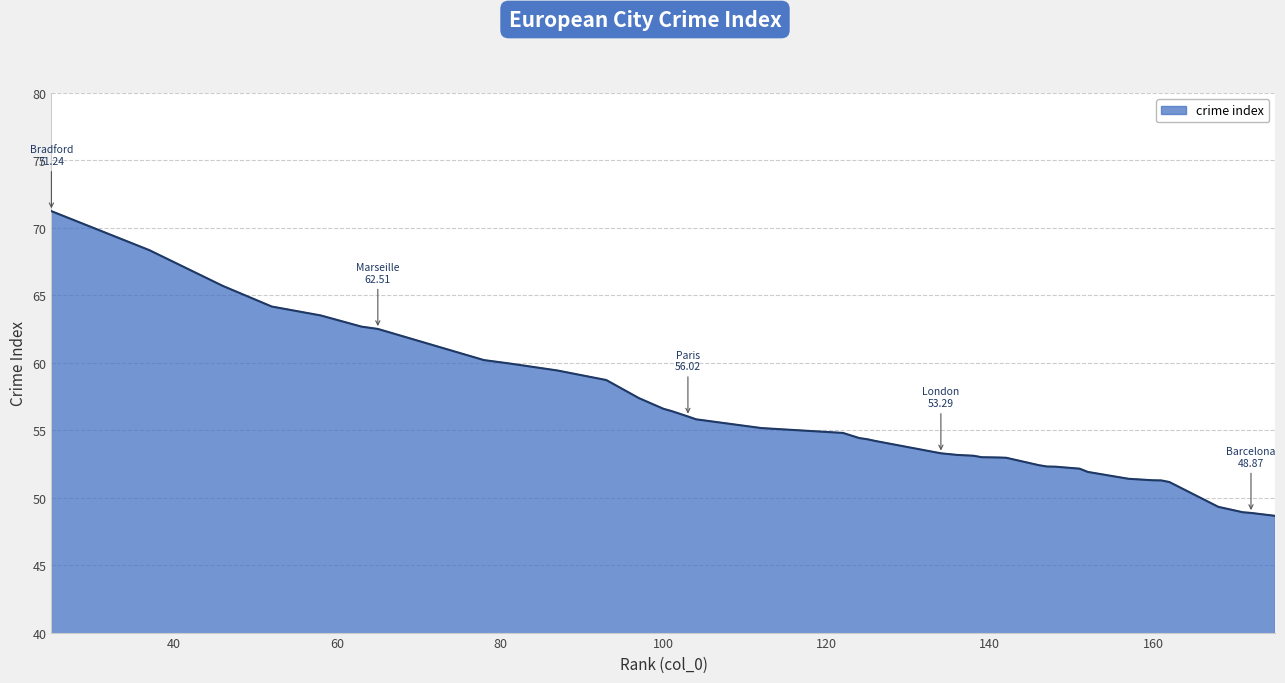

Does the chart have visible grid lines?

Yes